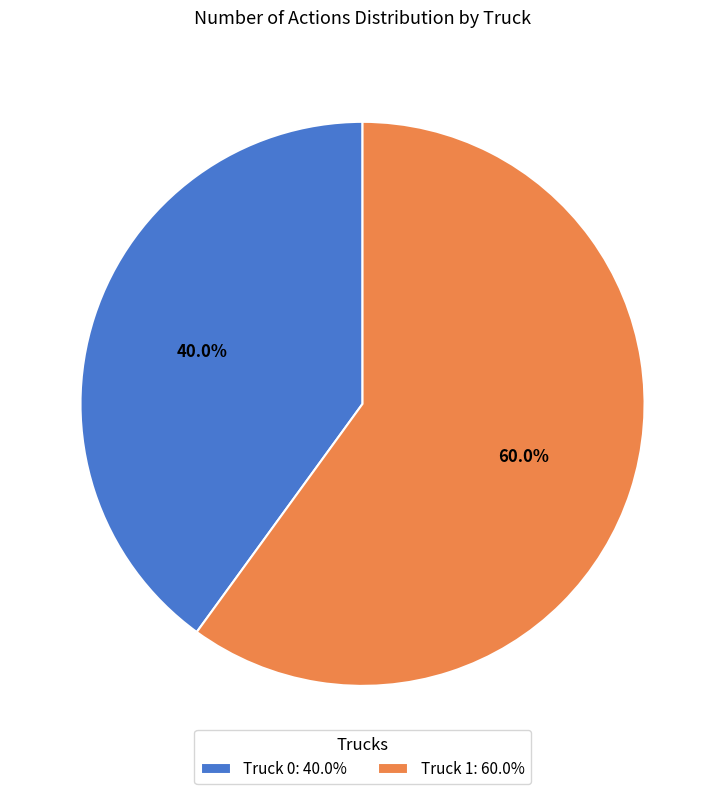

To the nearest percent, what portion does Truck 1 represent?

60%